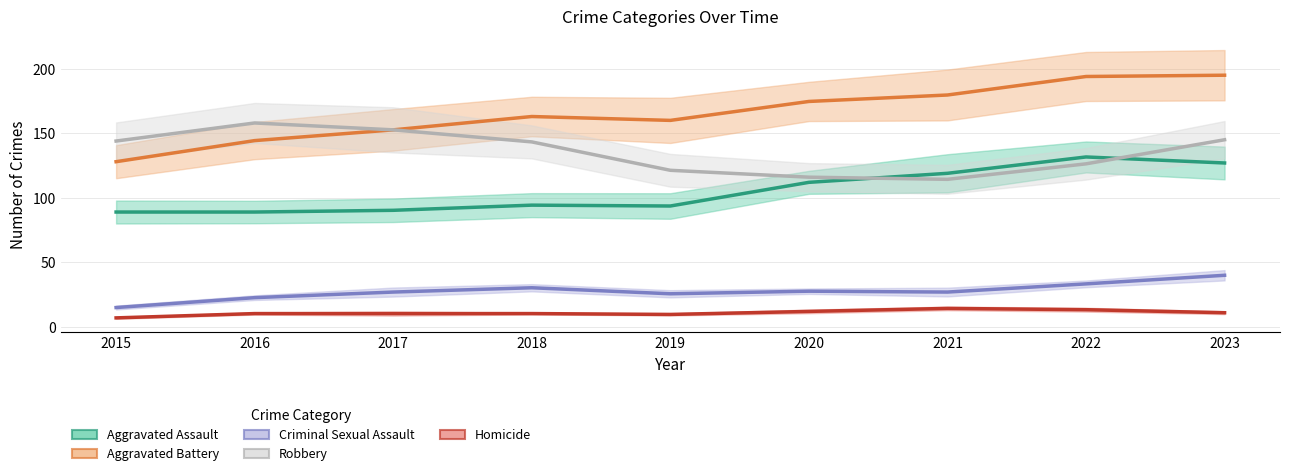

What is the sum of all Aggravated Assault values?

946.0